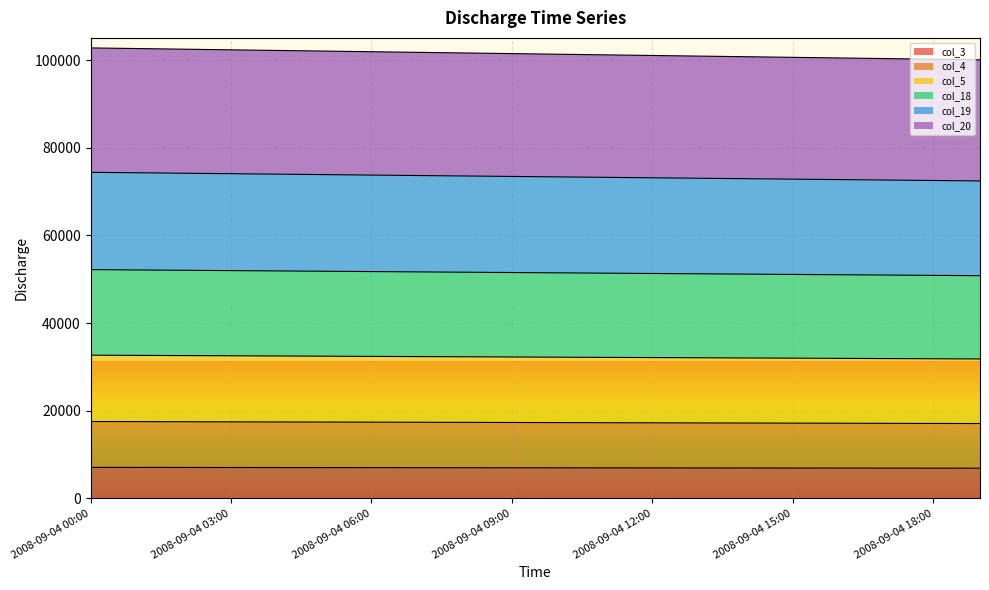

What is the spread (max minus min) of values at 2008-09-04 03:00?

95316.3